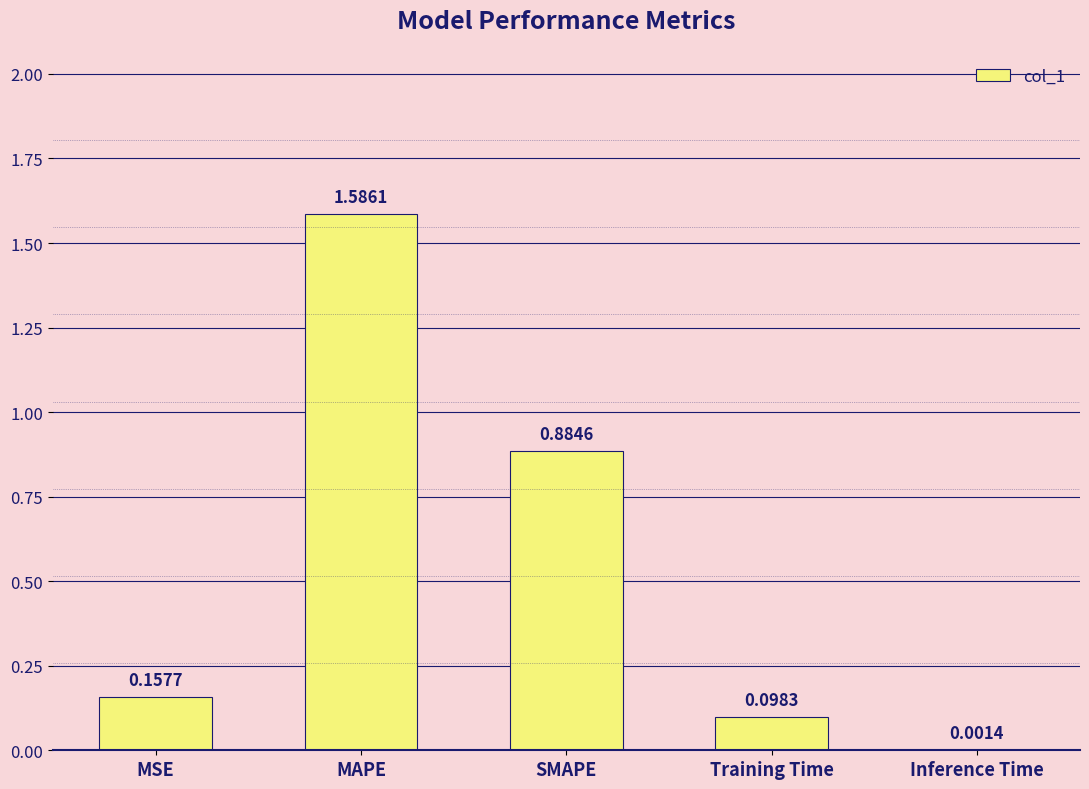

What is the change in value from MSE to SMAPE?

+0.7